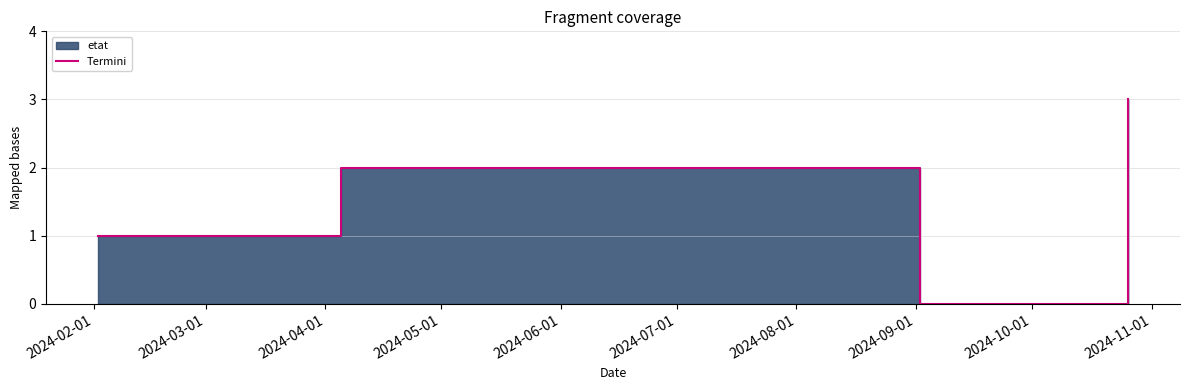

Count the values in the range 1 to 2.

5